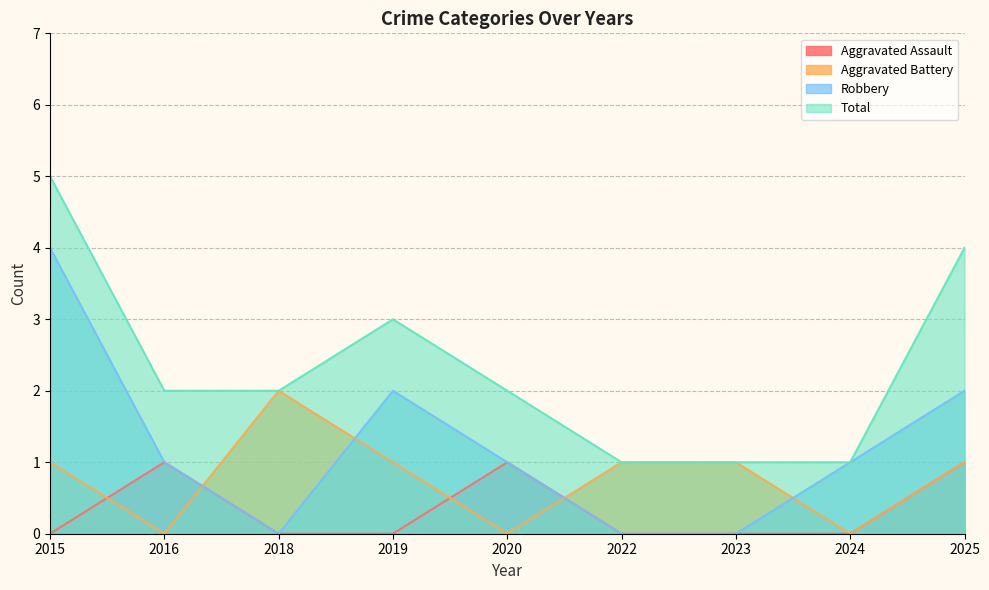

Reading left to right, list all the values displayed in this chart.

Aggravated Assault: 2015=0	2016=1	2018=0	2019=0	2020=1	2022=0	2023=0	2024=0	2025=1
Aggravated Battery: 2015=1	2016=0	2018=2	2019=1	2020=0	2022=1	2023=1	2024=0	2025=1
Robbery: 2015=4	2016=1	2018=0	2019=2	2020=1	2022=0	2023=0	2024=1	2025=2
Total: 2015=5	2016=2	2018=2	2019=3	2020=2	2022=1	2023=1	2024=1	2025=4